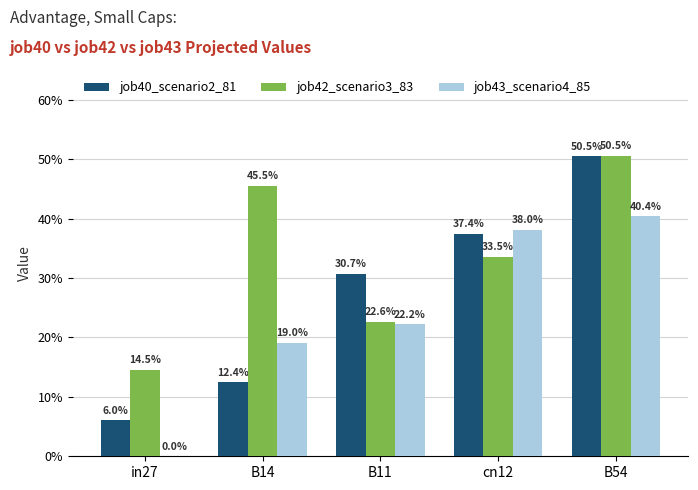

Which series has the largest total across all categories?

job42_scenario3_83